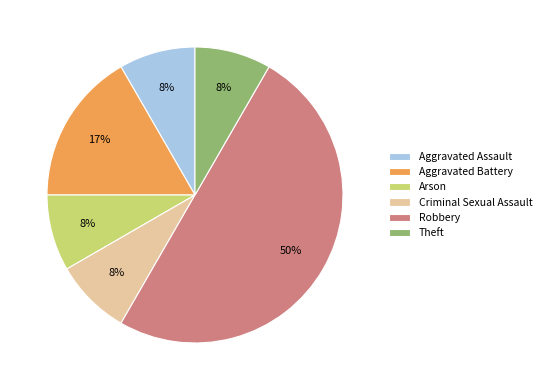

Between Aggravated Battery and Criminal Sexual Assault, which is larger?

Aggravated Battery